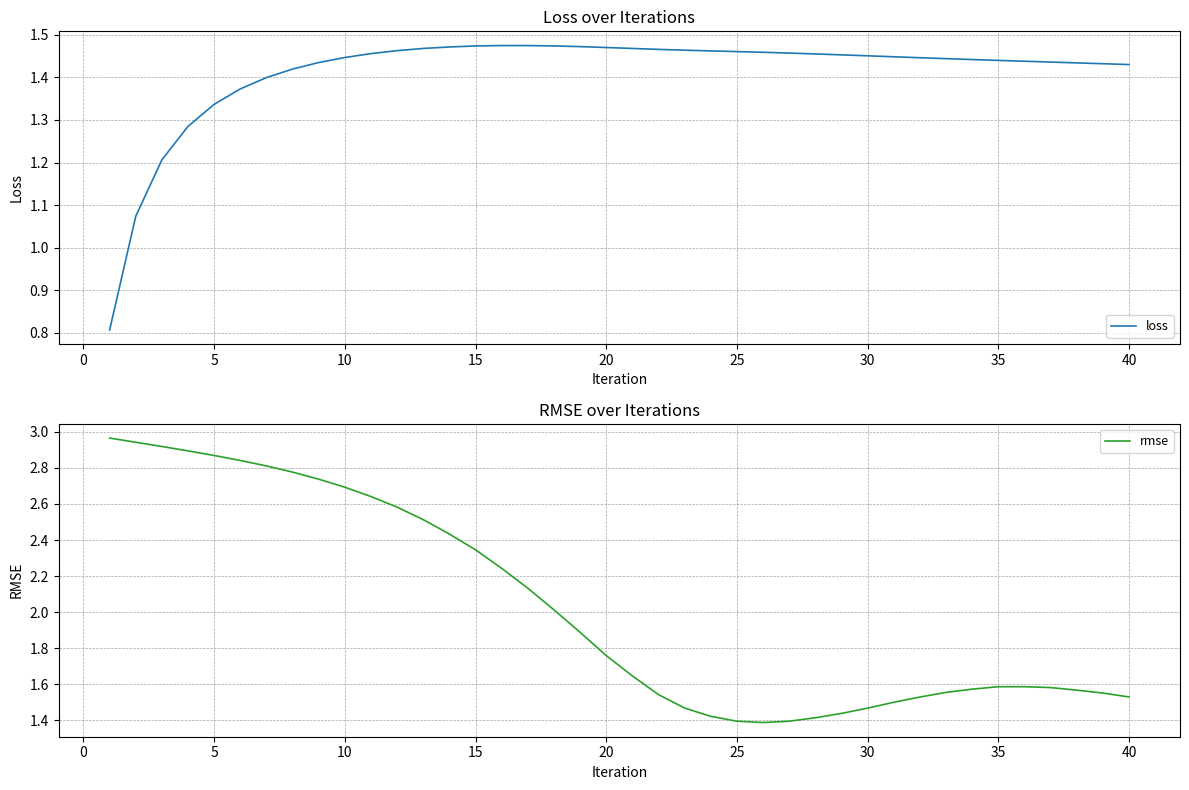

What is the difference between the second highest and second lowest values in the loss series?

0.4